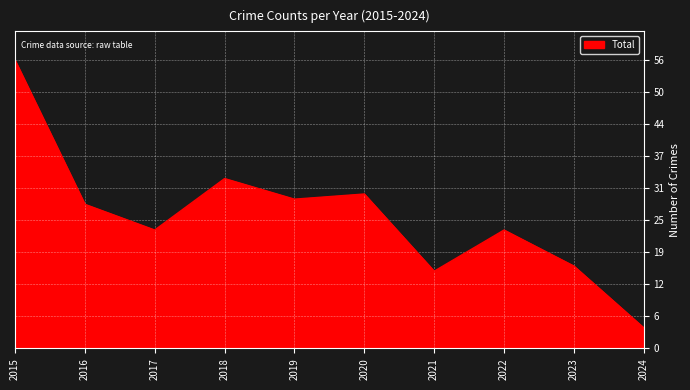

What is the change in value from 2020 to 2022?

-7